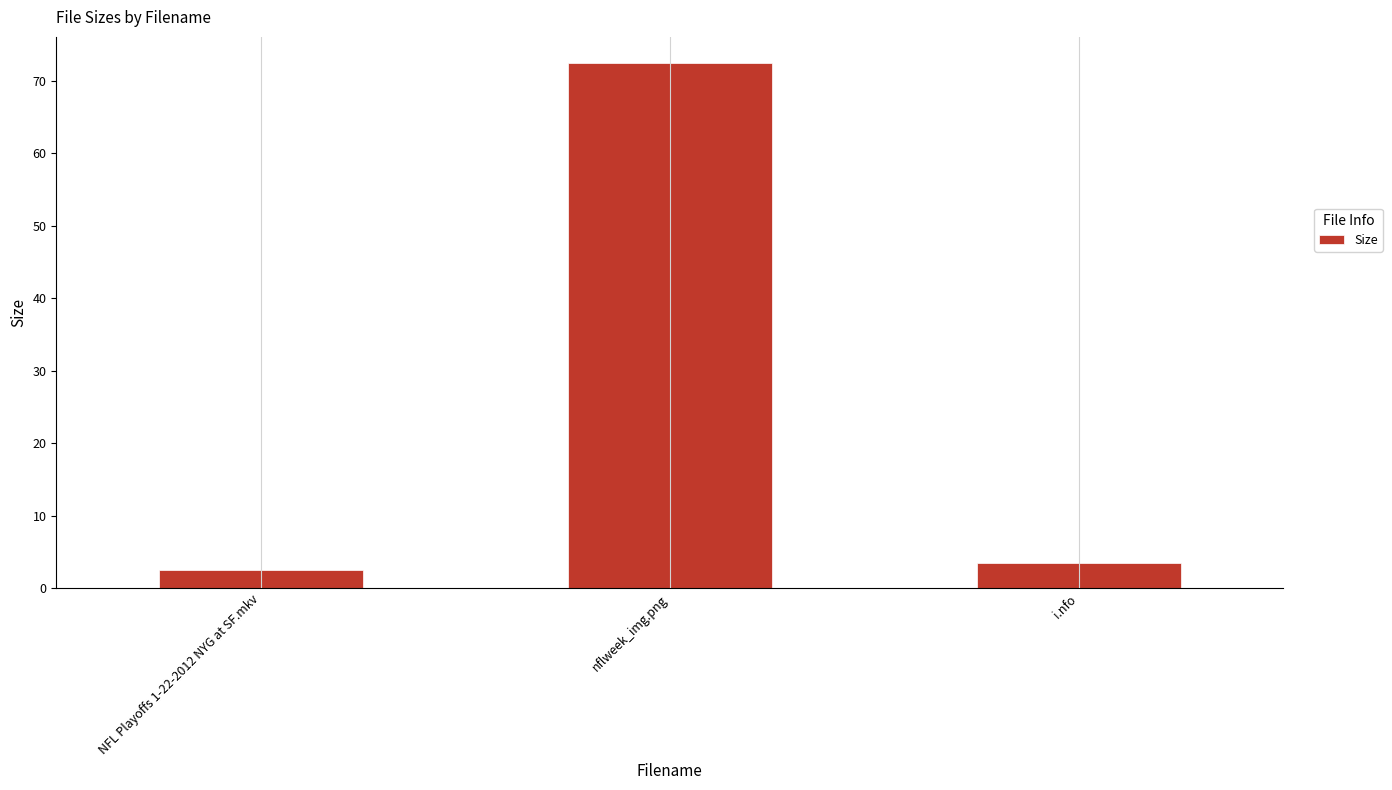

Which has a higher value, nflweek_img.png or NFL Playoffs 1-22-2012 NYG at SF.mkv?

nflweek_img.png